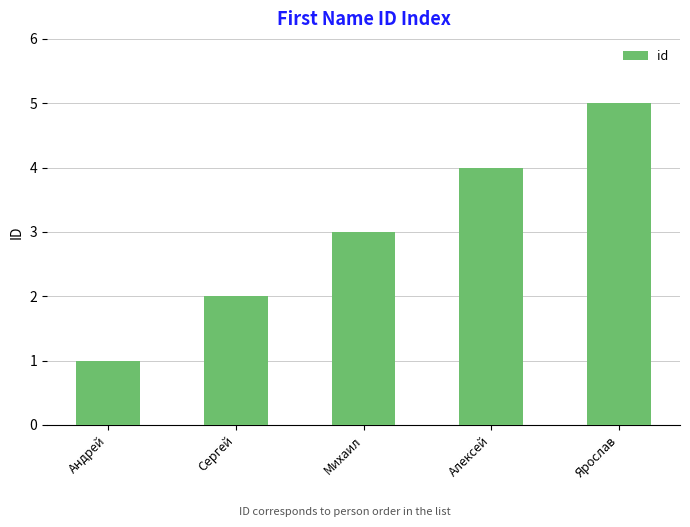

Are the bars grouped side by side (vs. stacked)?

No